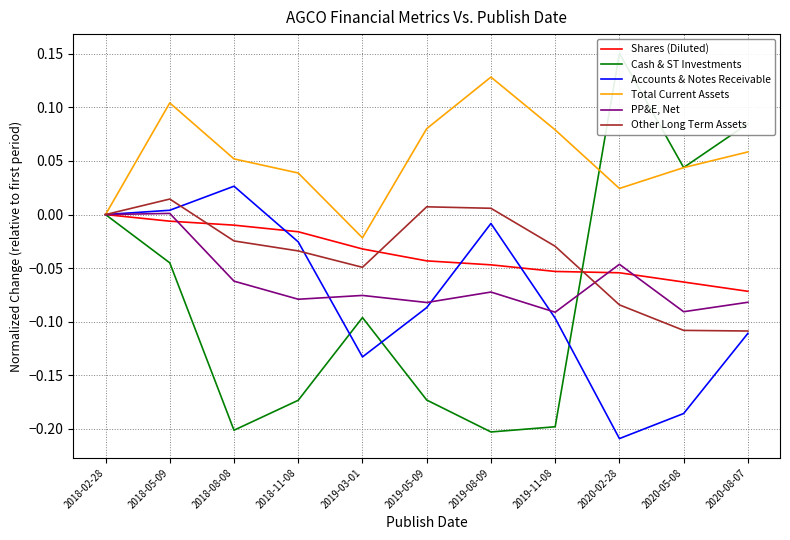

What position from the right is 2020-08-07?

1